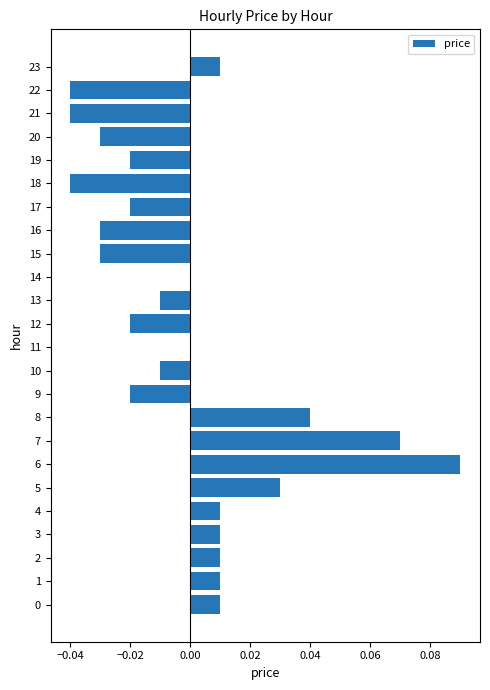

At which category does the chart reach its peak across all series?

6